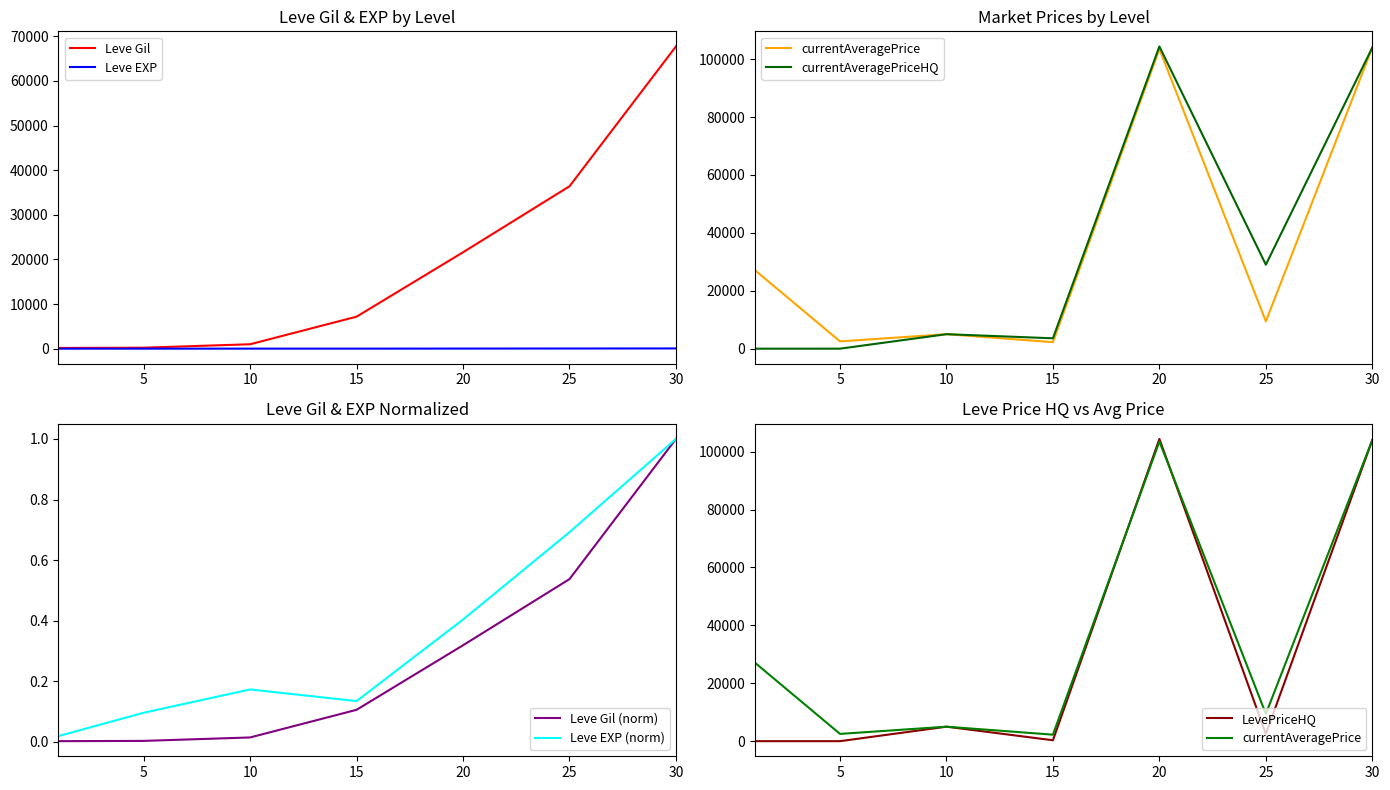

The value of Leve Gil at 25 is 53725. True or false?

False